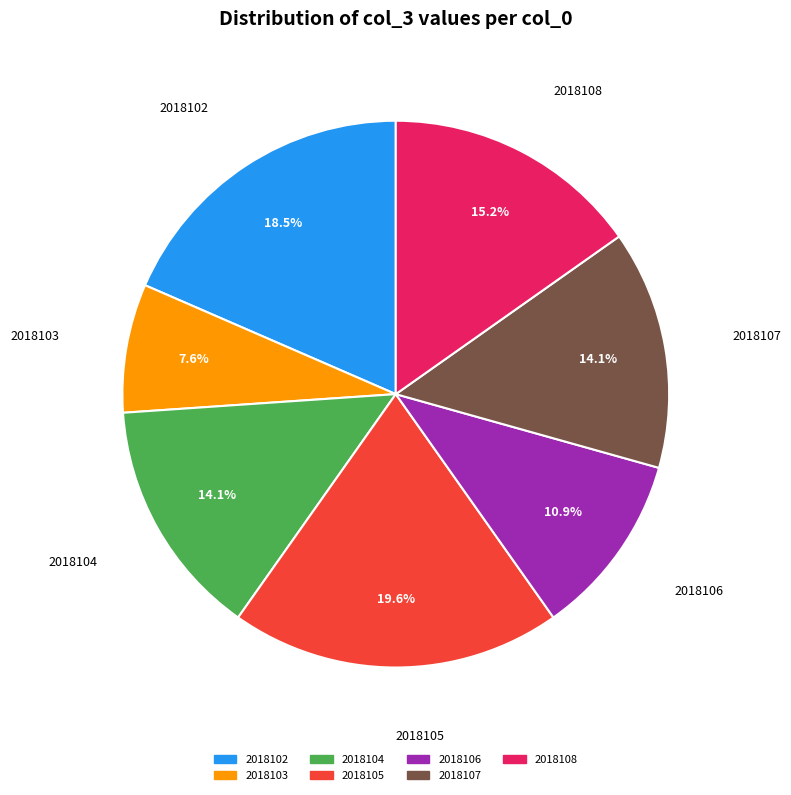

What is the total percentage of 2018106 and 2018103?

18.5%